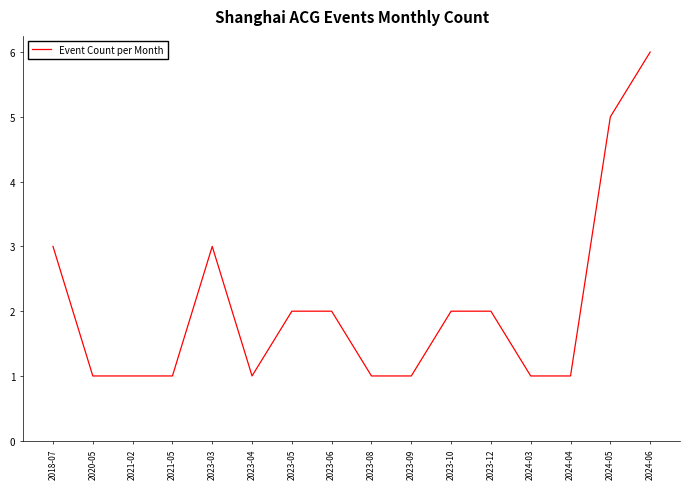

What is the approximate value at 2024-03?

1